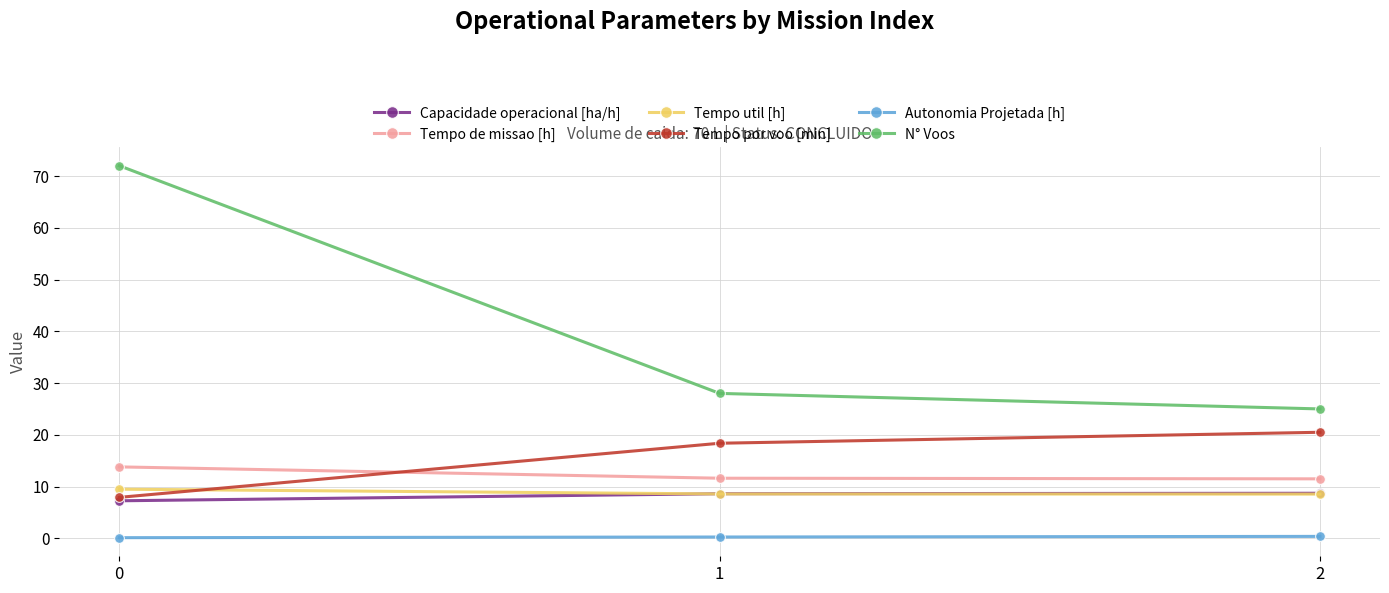

Which series changed the most between 0 and 1?

N° Voos